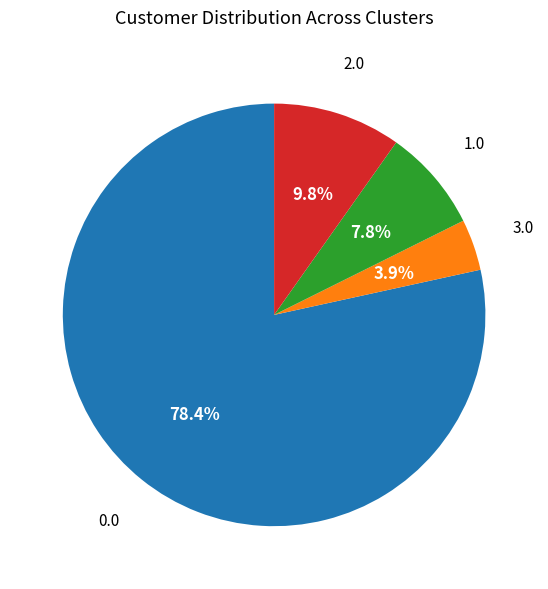

Does any single category account for the majority?

Yes